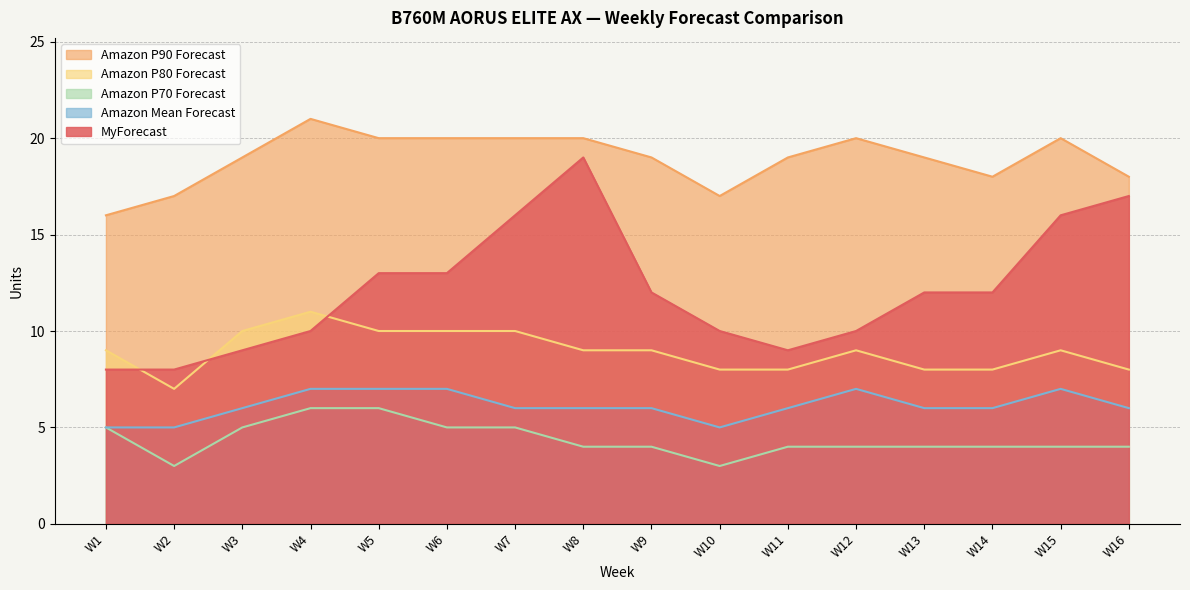

At W8, list the series in order from smallest to largest.

Amazon P70 Forecast, Amazon Mean Forecast, Amazon P80 Forecast, MyForecast, Amazon P90 Forecast